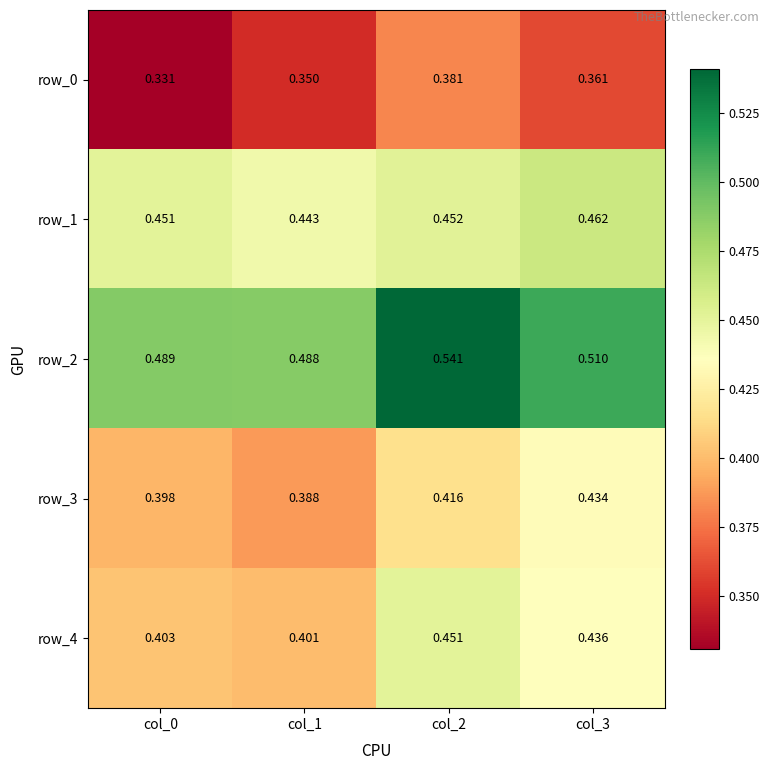

What is the difference between the row_2 values at col_1 and col_2?

0.1